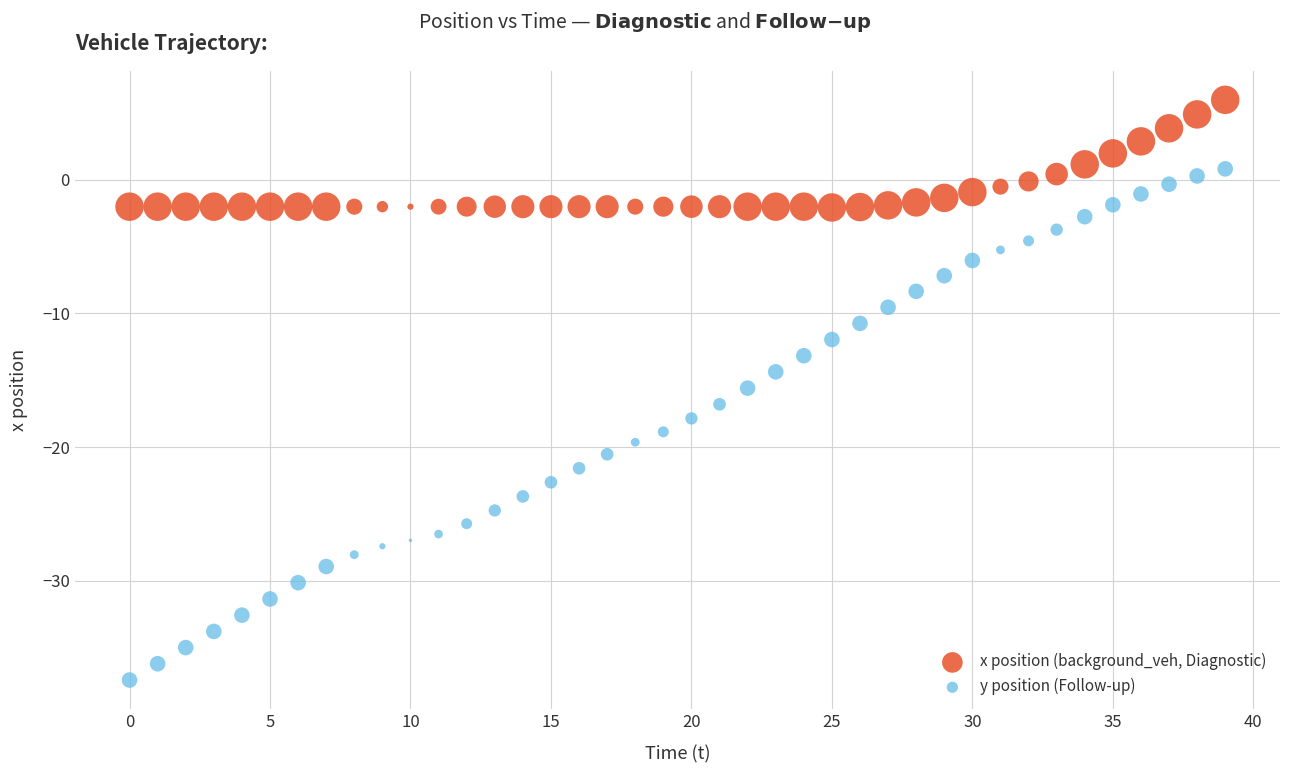

Which series has the widest spread of Y values?

y position (Follow-up)